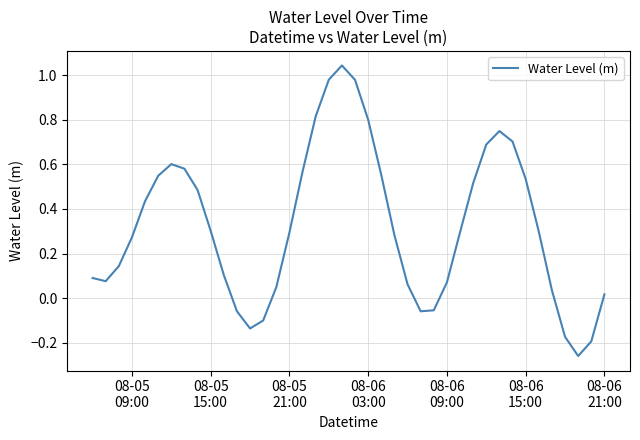

What is the difference between the maximum and minimum values?

1.3